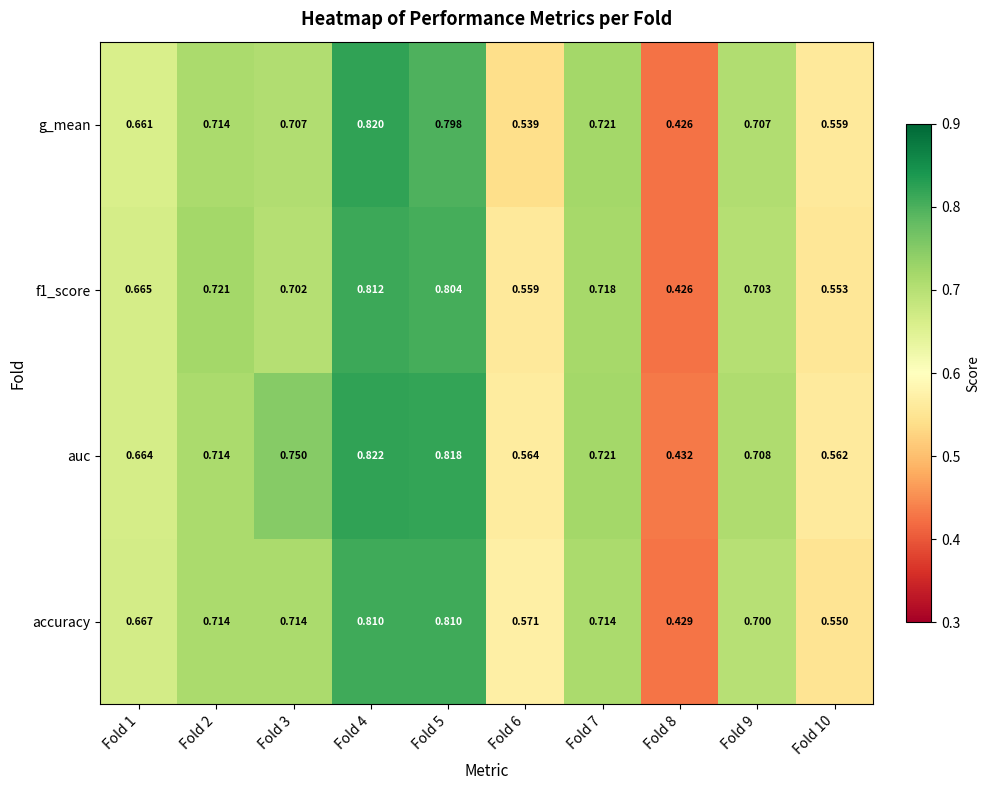

What is the total value across all series at Fold 4?

3.3